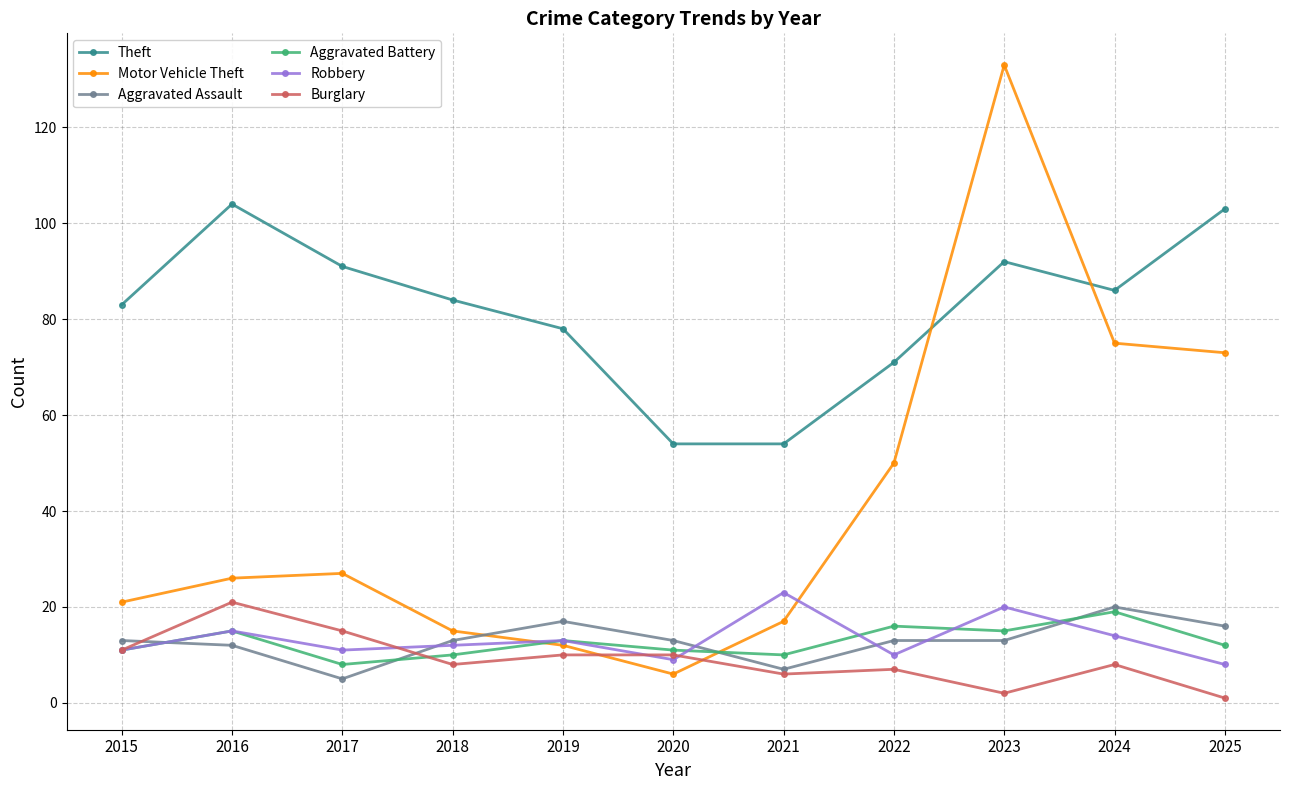

What is the value of the Aggravated Battery point at the 4th from the left?

10